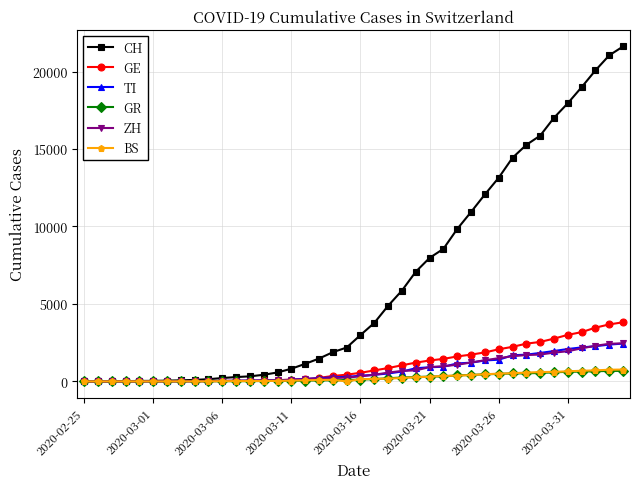

Which series has the largest total across all categories?

CH